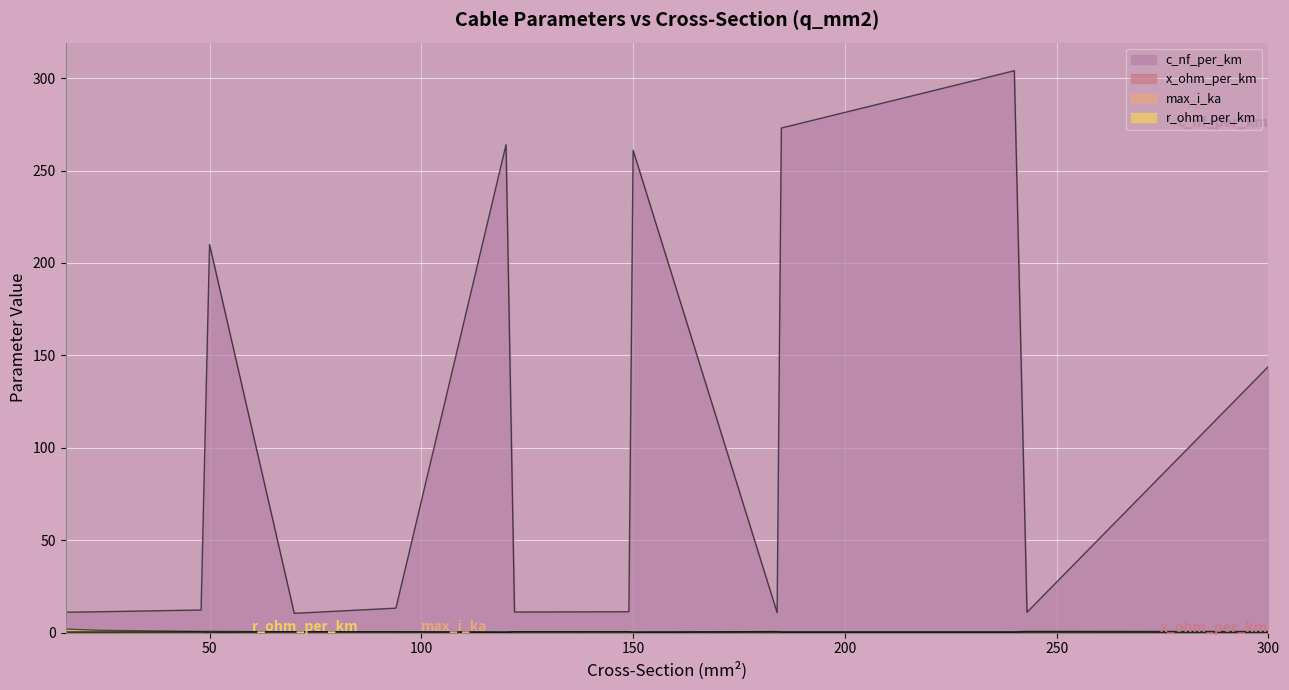

Where is r_ohm_per_km nearest to the value 0?

300